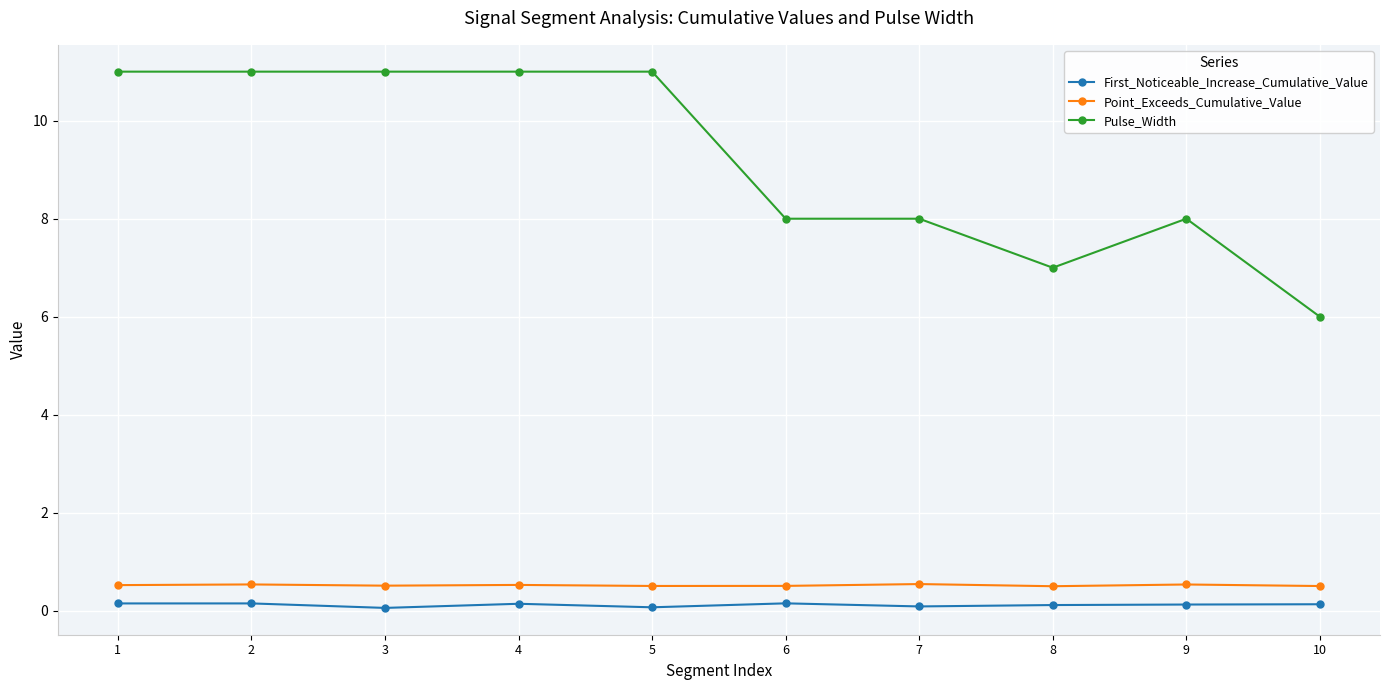

Which series changed the most between 3 and 10?

Pulse_Width